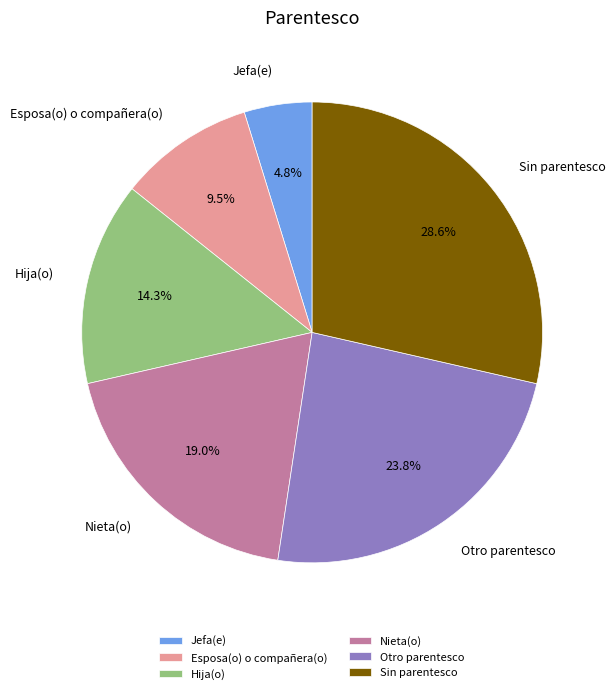

True or false: Otro parentesco accounts for 24% of the total.

True